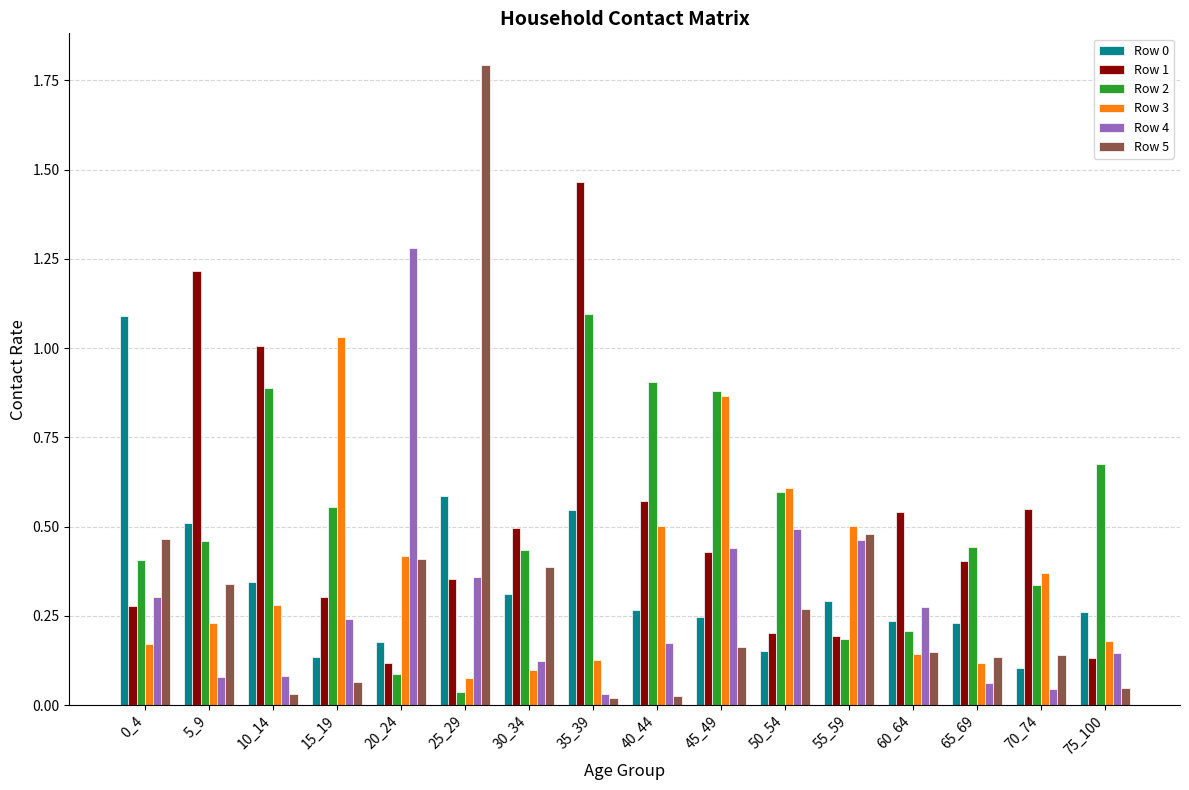

Where is Row 2 nearest to the value 0?

25_29